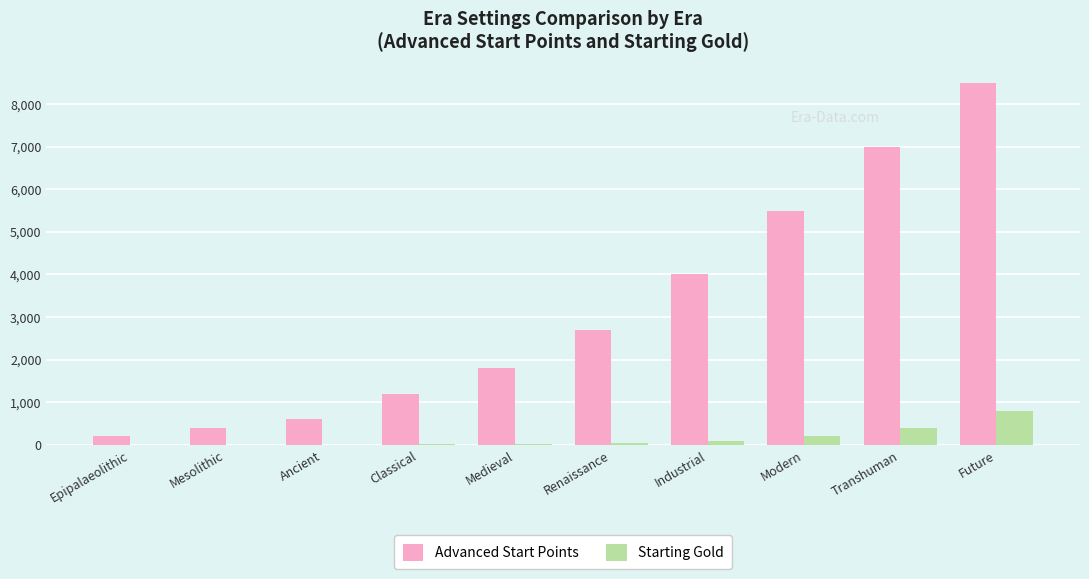

How many series are shown in this chart?

2